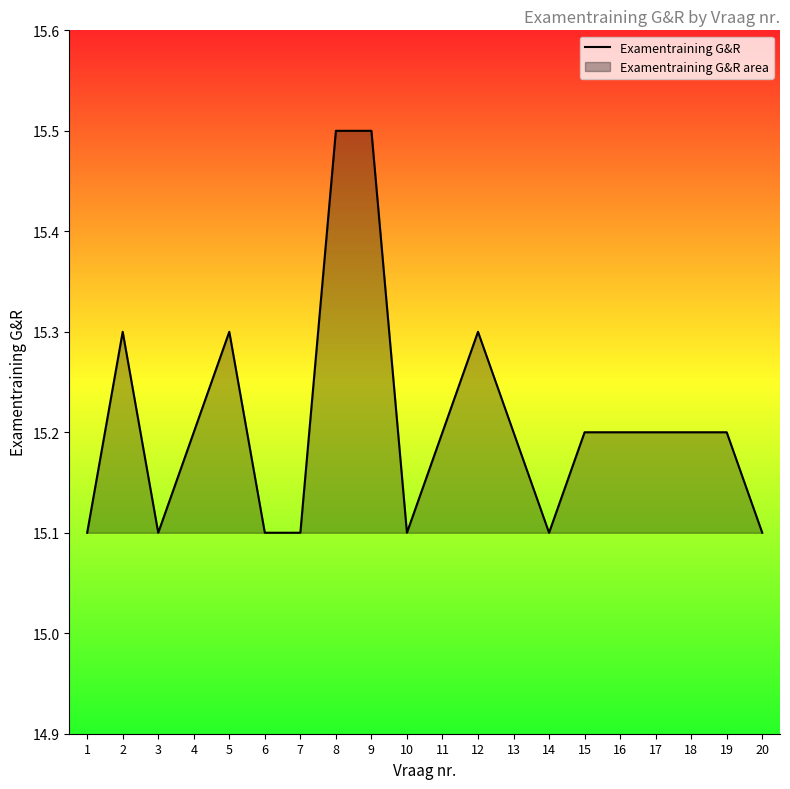

What is the minimum value shown in the chart?

15.1